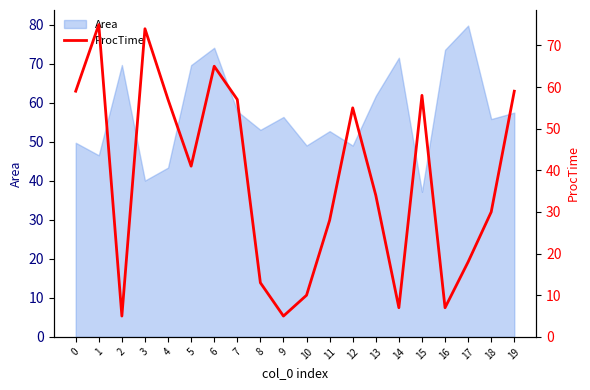

How many data points are less than 41?

10